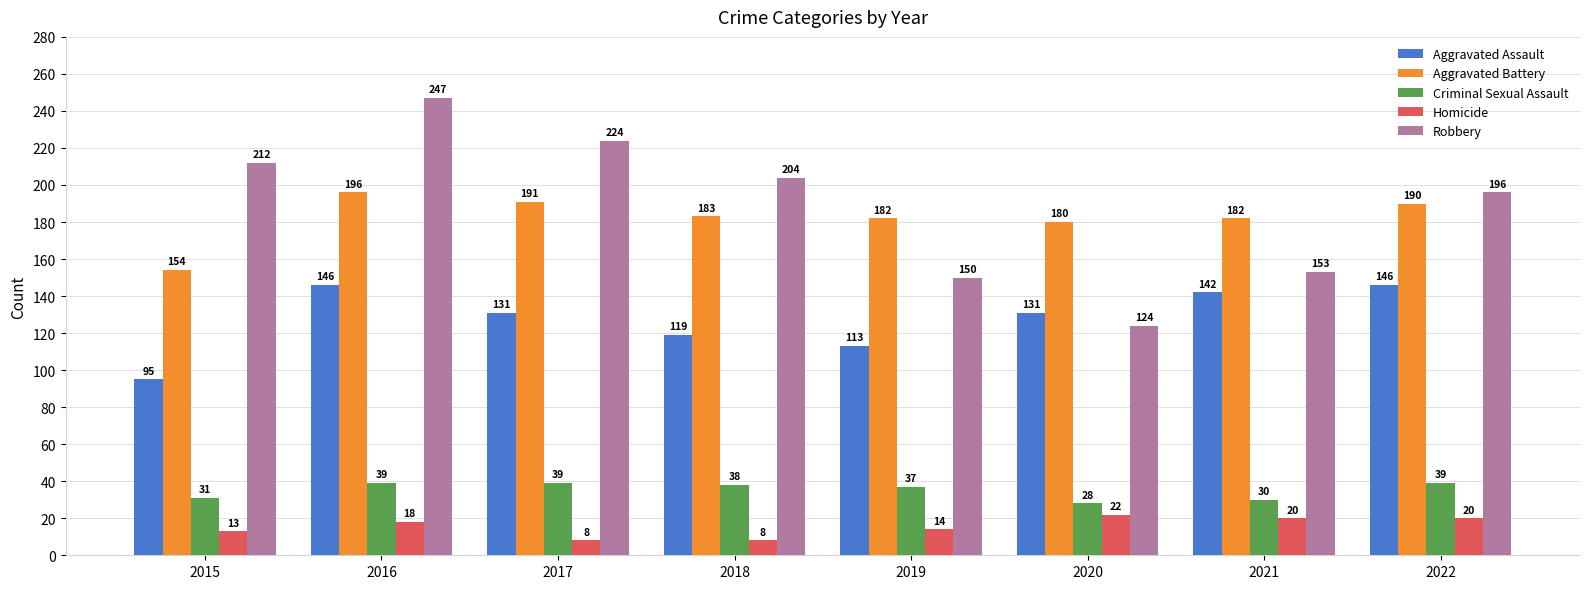

How many data points does each series have?

8